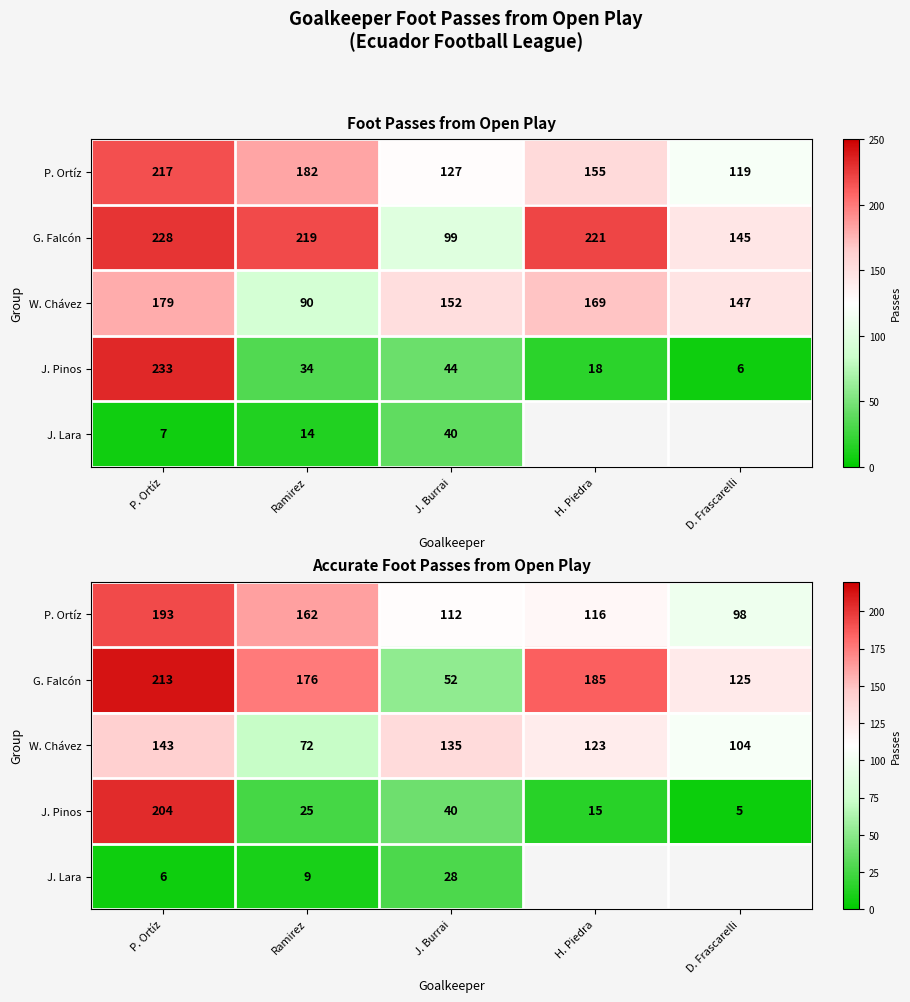

How many categories are shown in the chart?

5